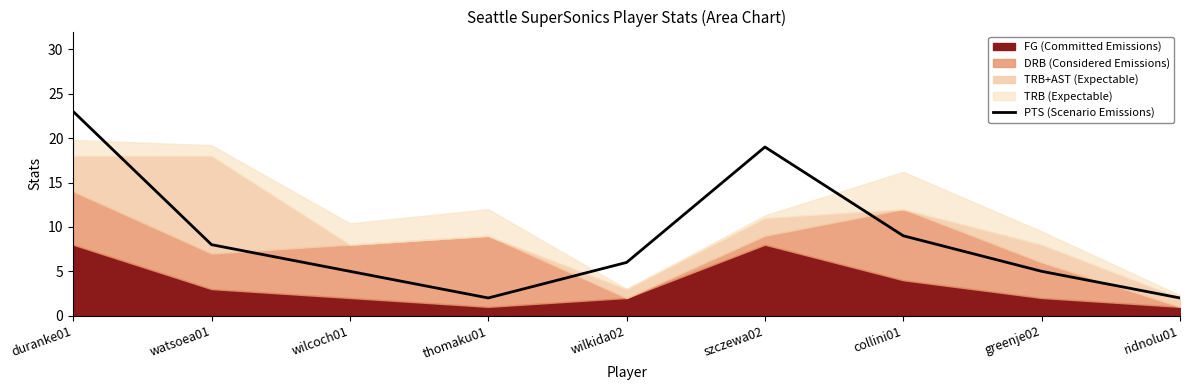

At which label is the value closest to 12?

collini01